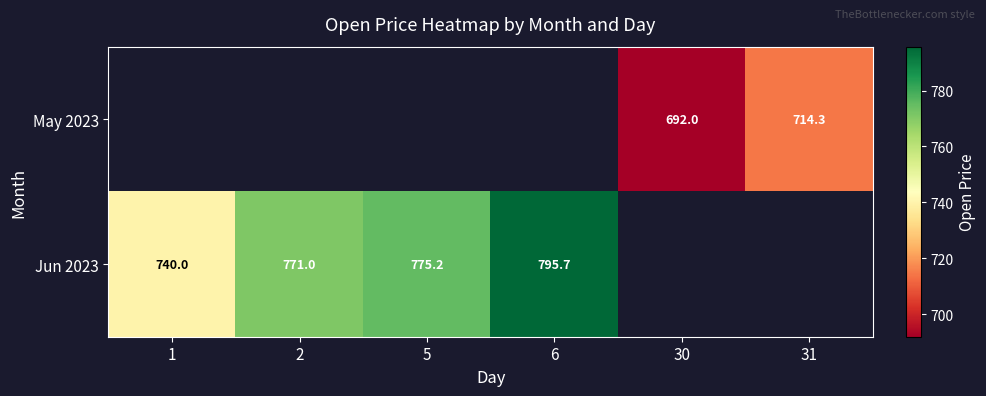

Is the value of Jun 2023 at 6 greater than the value of May 2023 at 30?

Yes